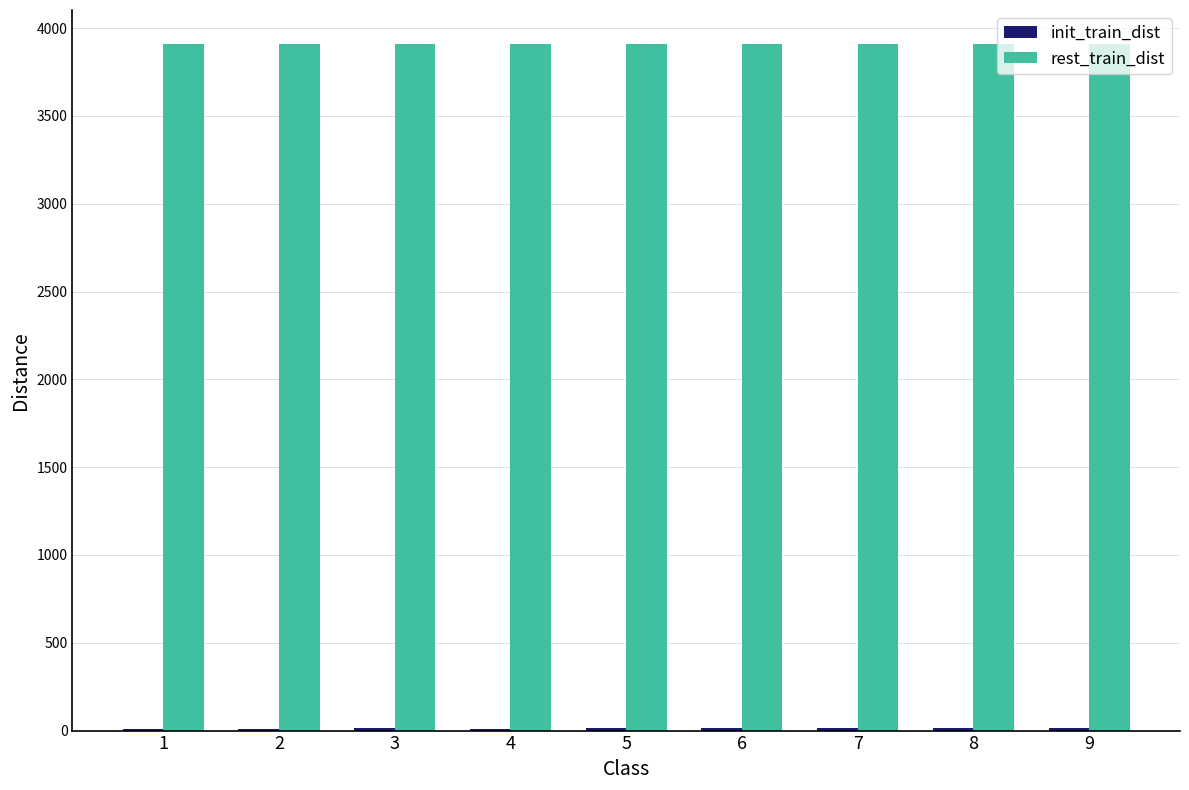

Which series has the largest total across all categories?

rest_train_dist